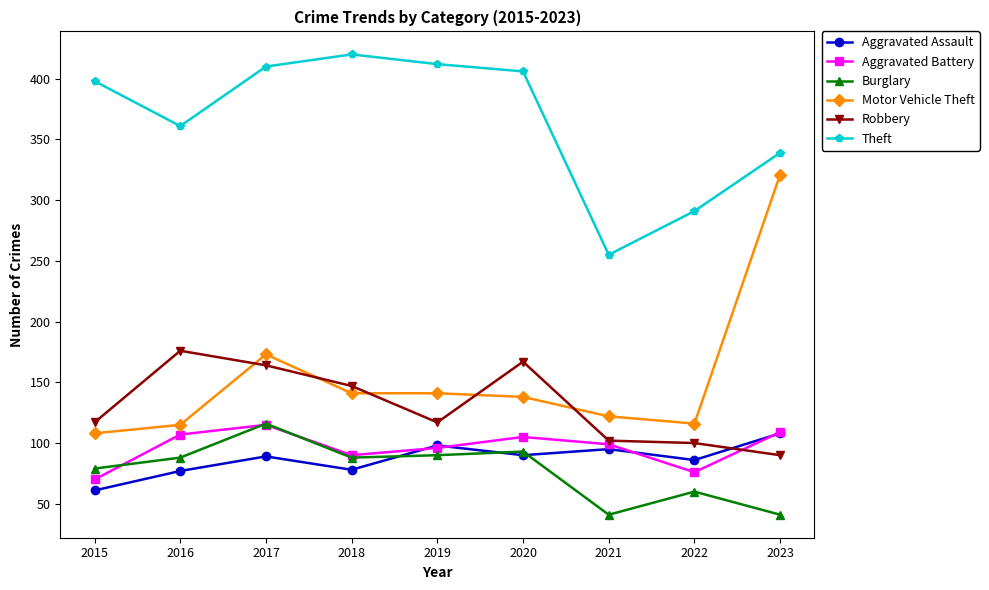

Does the chart display data point markers on the line(s)?

Yes